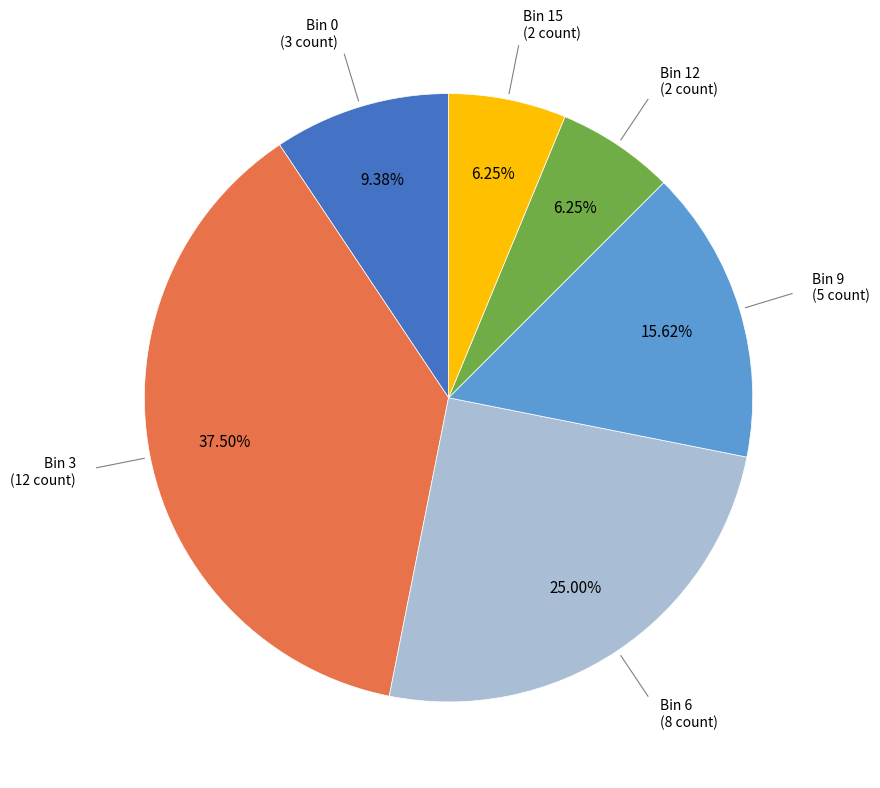

Does any single category account for the majority?

No